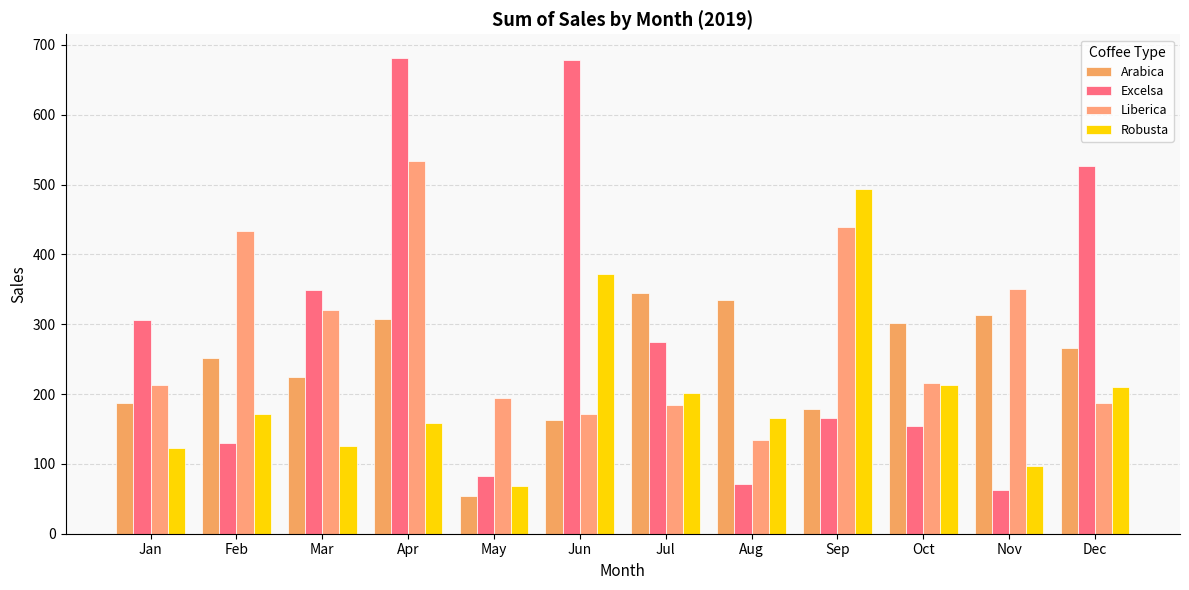

Where is Liberica nearest to the value 333?

Mar